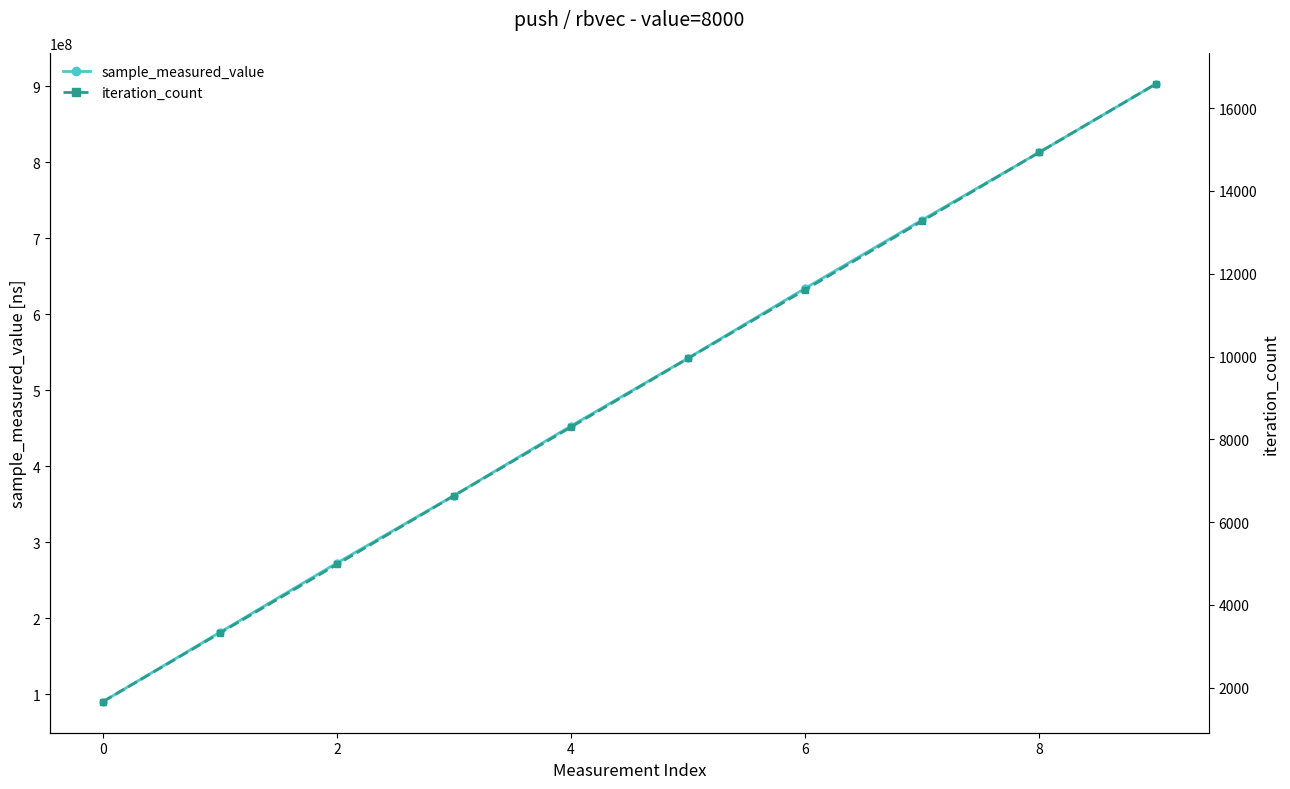

What is the value of the sample_measured_value point at the 3rd from the left?

272981903